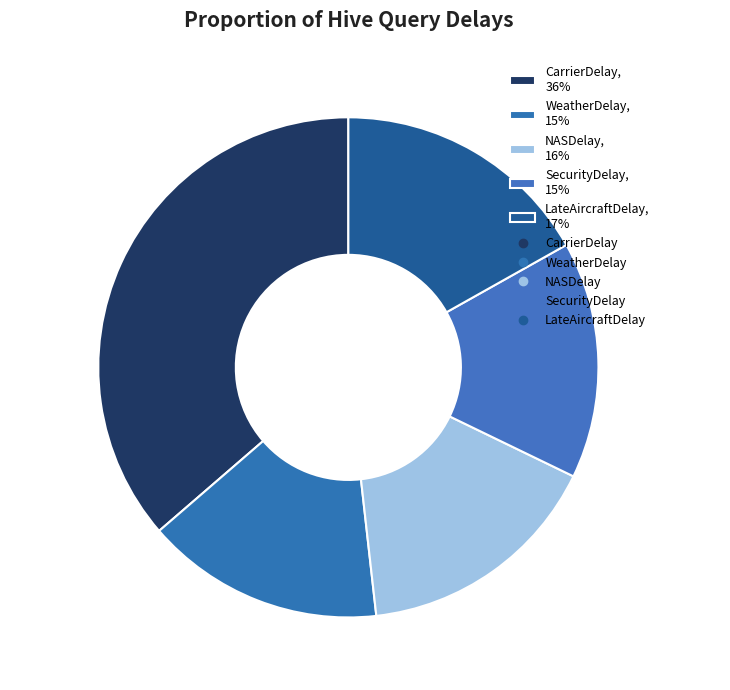

To the nearest percent, what is the difference between the SecurityDelay and LateAircraftDelay slice percentages?

2%